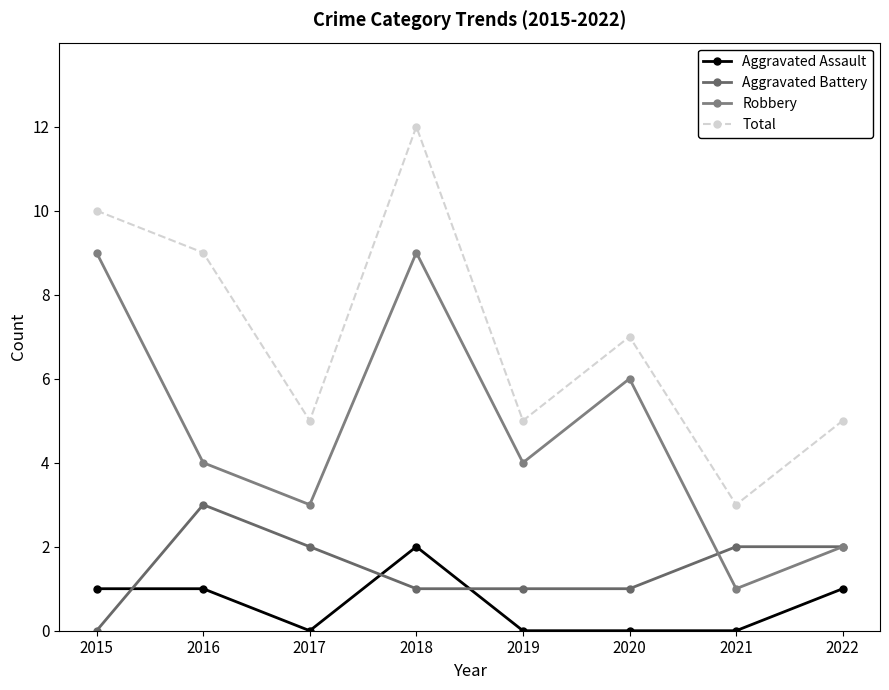

What is the sum of all Aggravated Battery values?

12